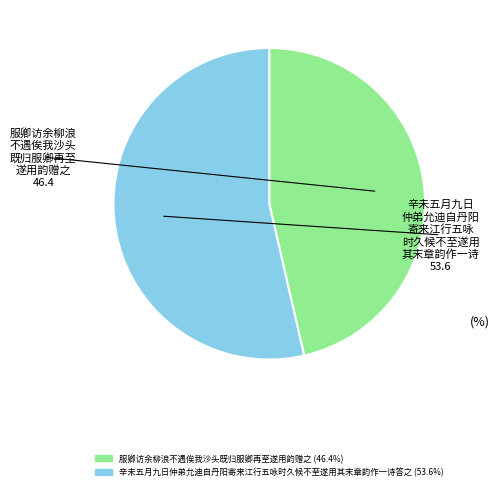

Combined, do 辛未五月九日仲弟允迪自丹阳寄来江行五咏时久候不至遂用其末章韵作一诗答之 and 服卿访余柳浪不遇俟我沙头既归服卿再至遂用韵赠之 account for over 50%?

Yes